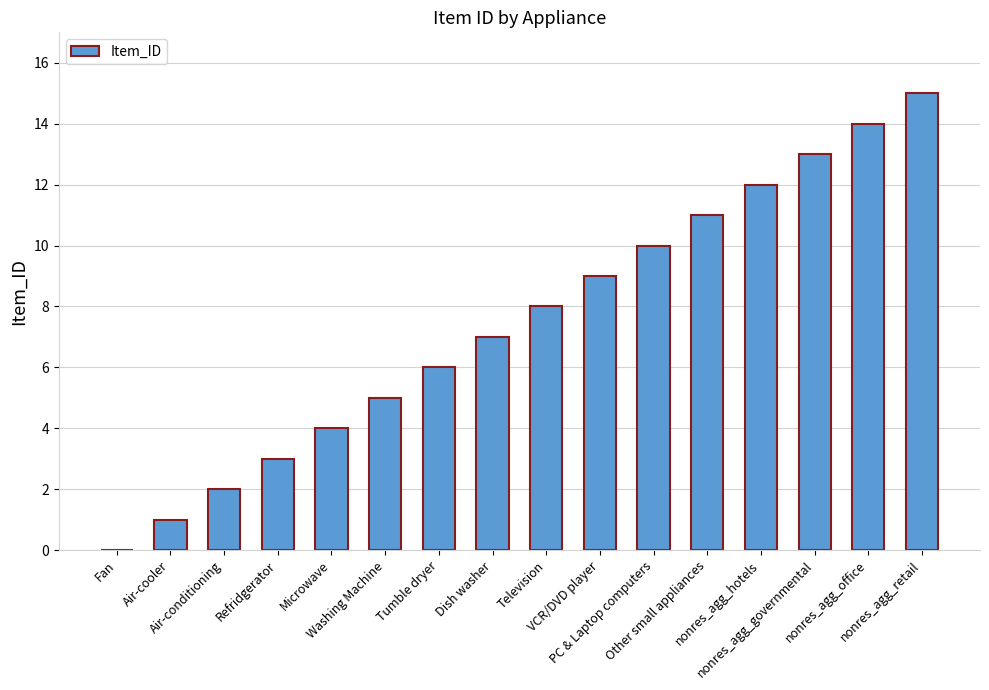

What is the difference between the values at Refridgerator and nonres_agg_retail?

12